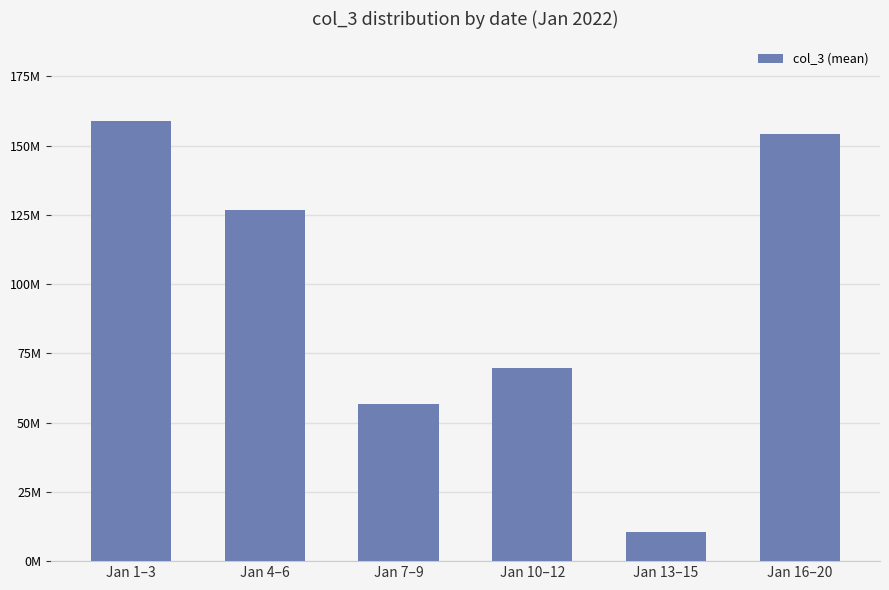

Is it true that the value at Jan 13–15 is 17178782.4?

False